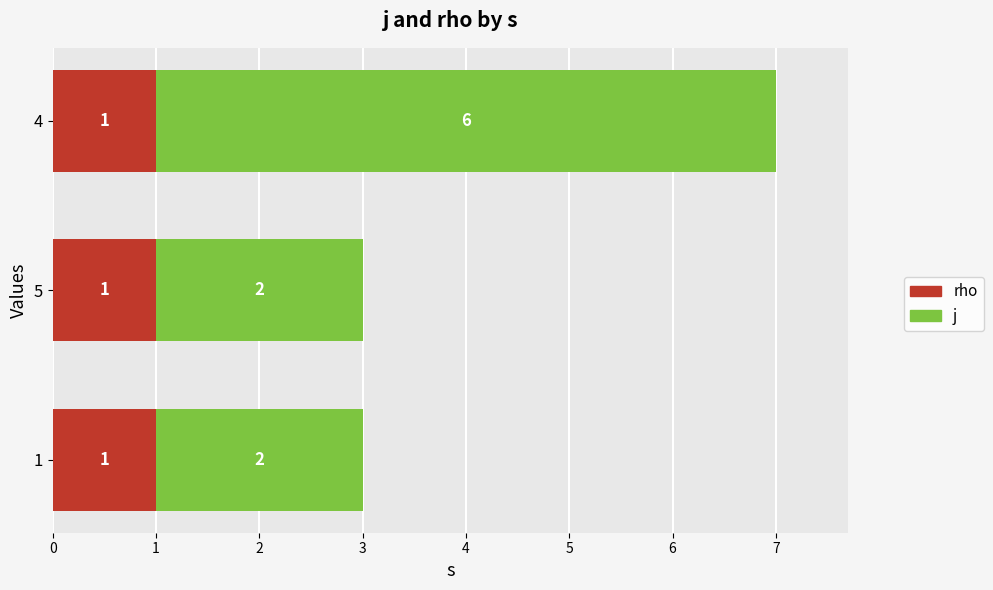

At which category is the sum across all series the highest?

4